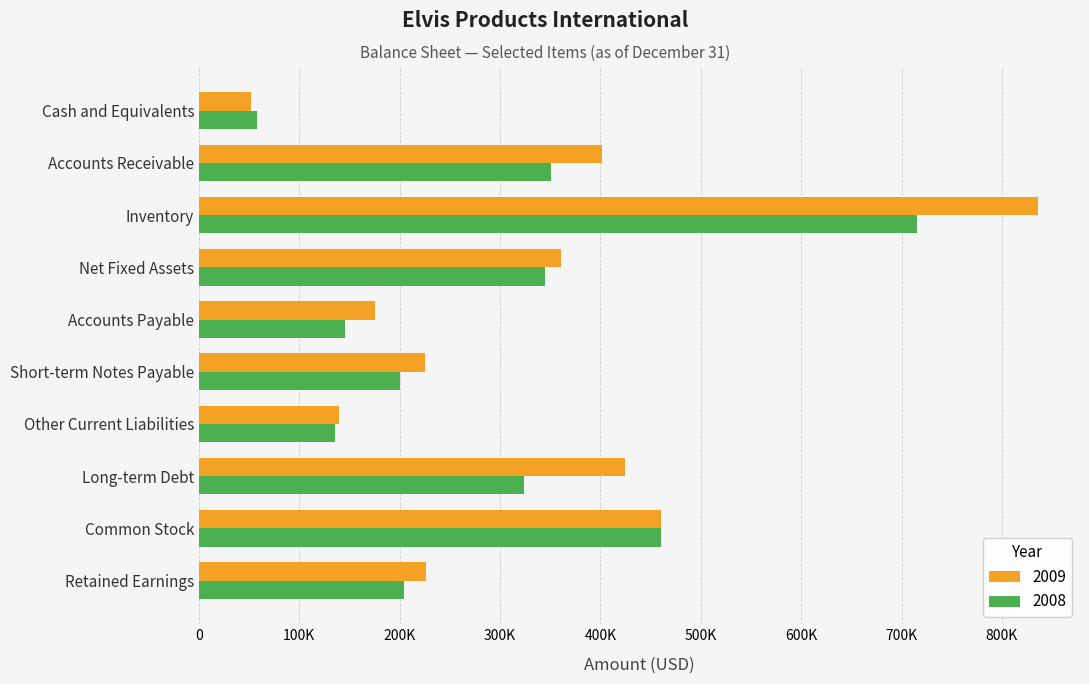

What is the difference between the 2009 values at Accounts Payable and Cash and Equivalents?

123200